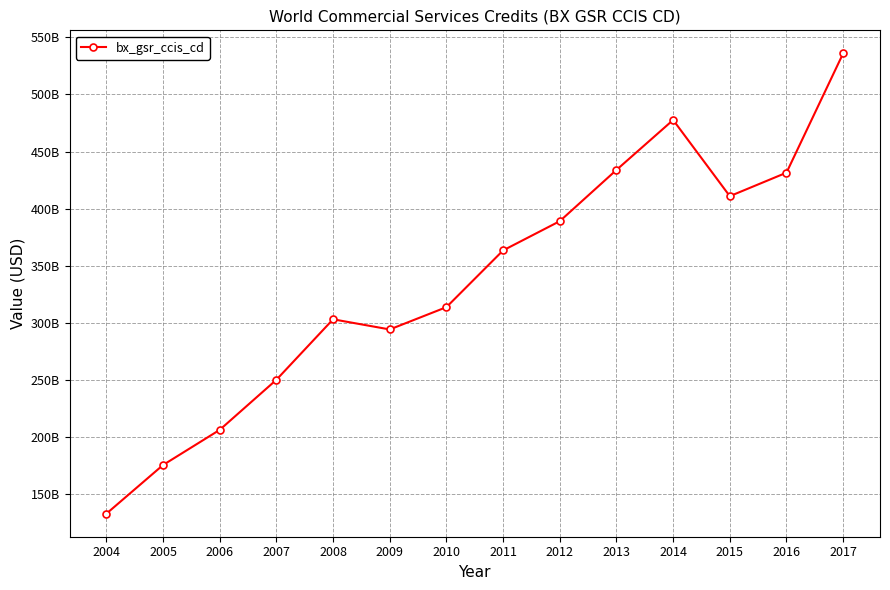

Does the chart have visible grid lines?

Yes